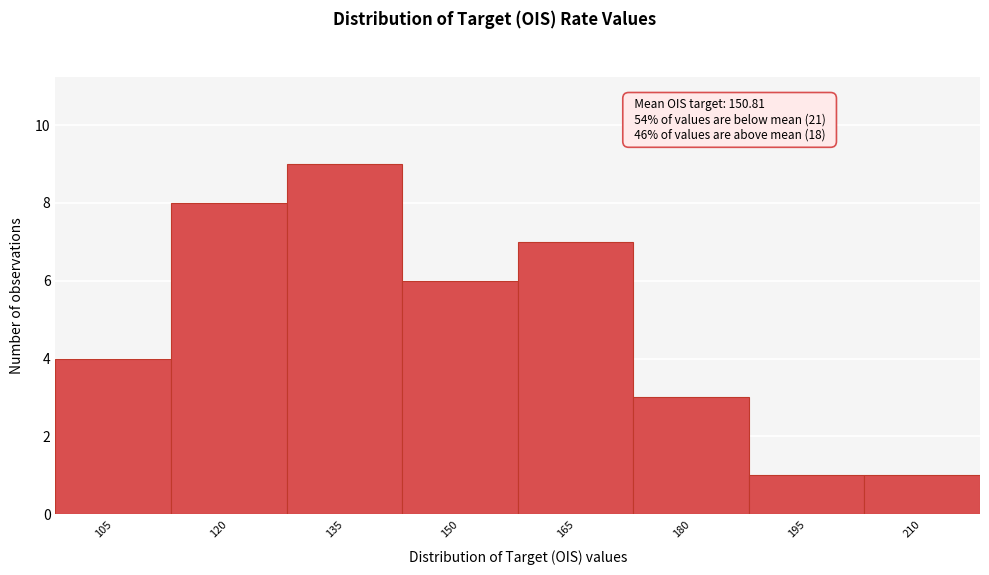

Reading left to right, extract all data points from this chart.

4	8	9	6	7	3	1	1